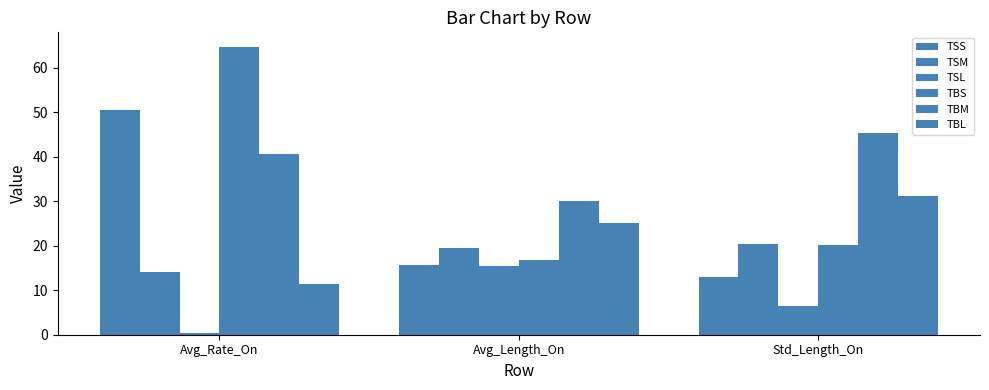

What is the difference between the maximum and minimum values in the TBS series?

47.9